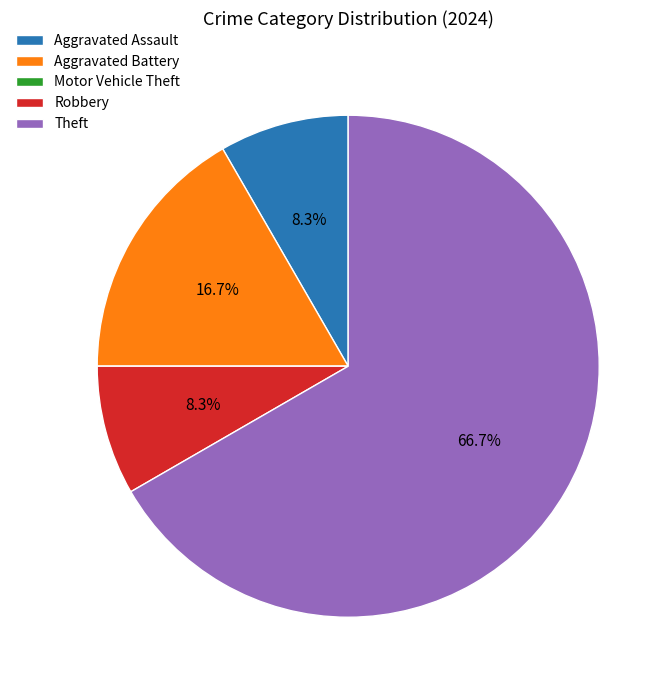

Which slice is the largest?

Theft